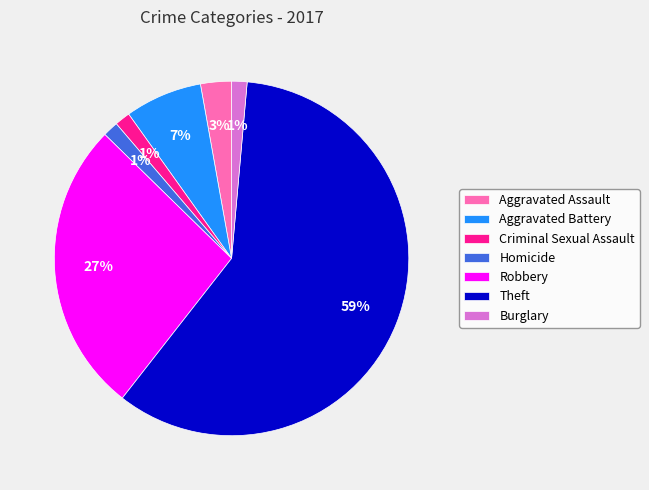

Is it true that Theft is 59% of the pie?

True